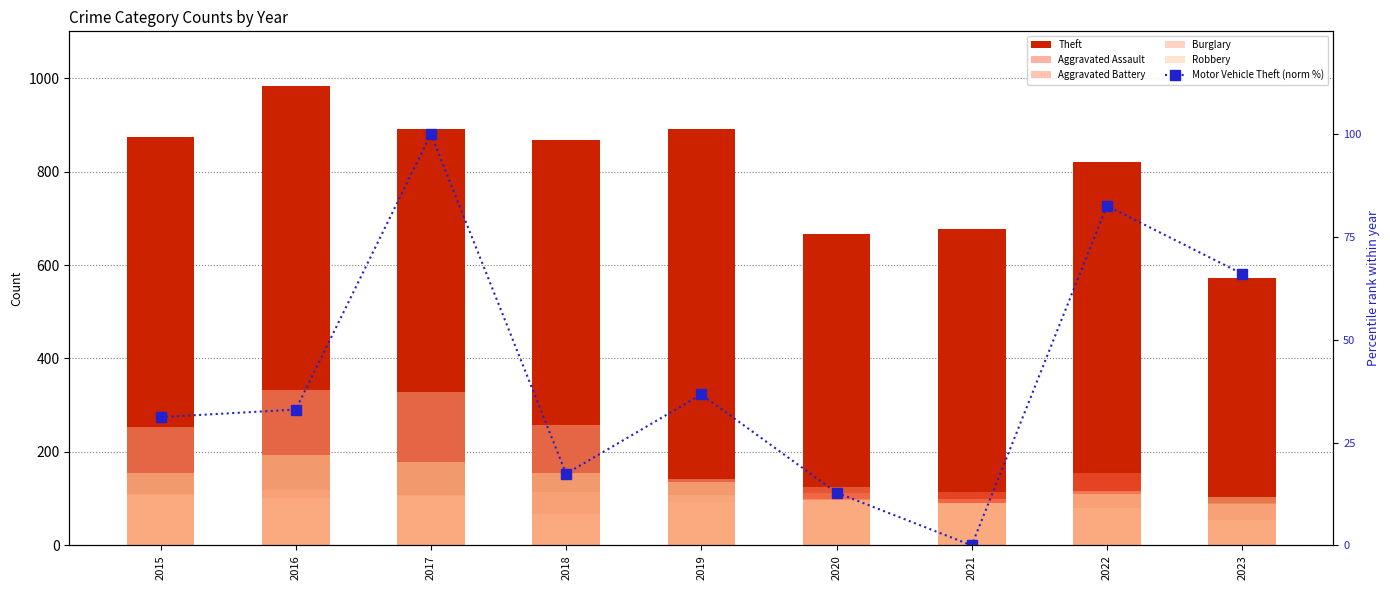

Which series has the largest range (max minus min)?

Theft